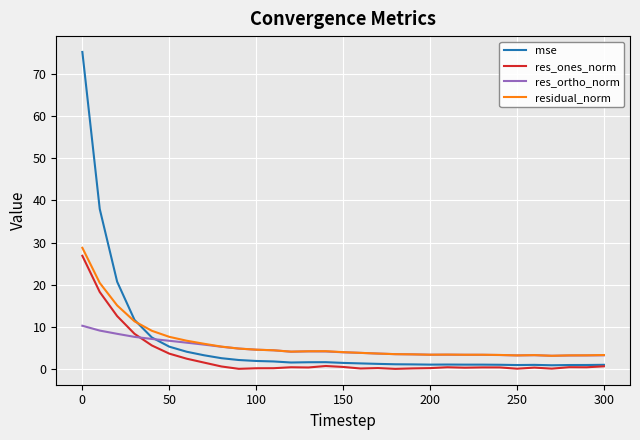

How many times do mse and res_ortho_norm cross each other?

1